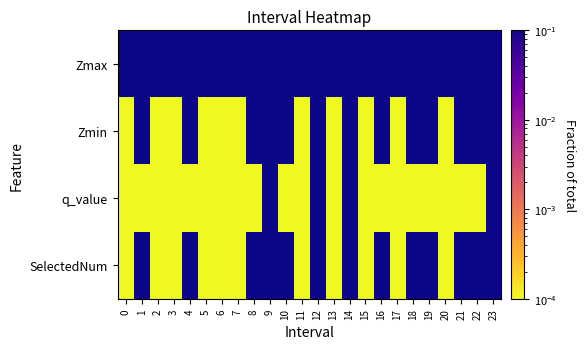

What is the total value across all series at 19?

2.2